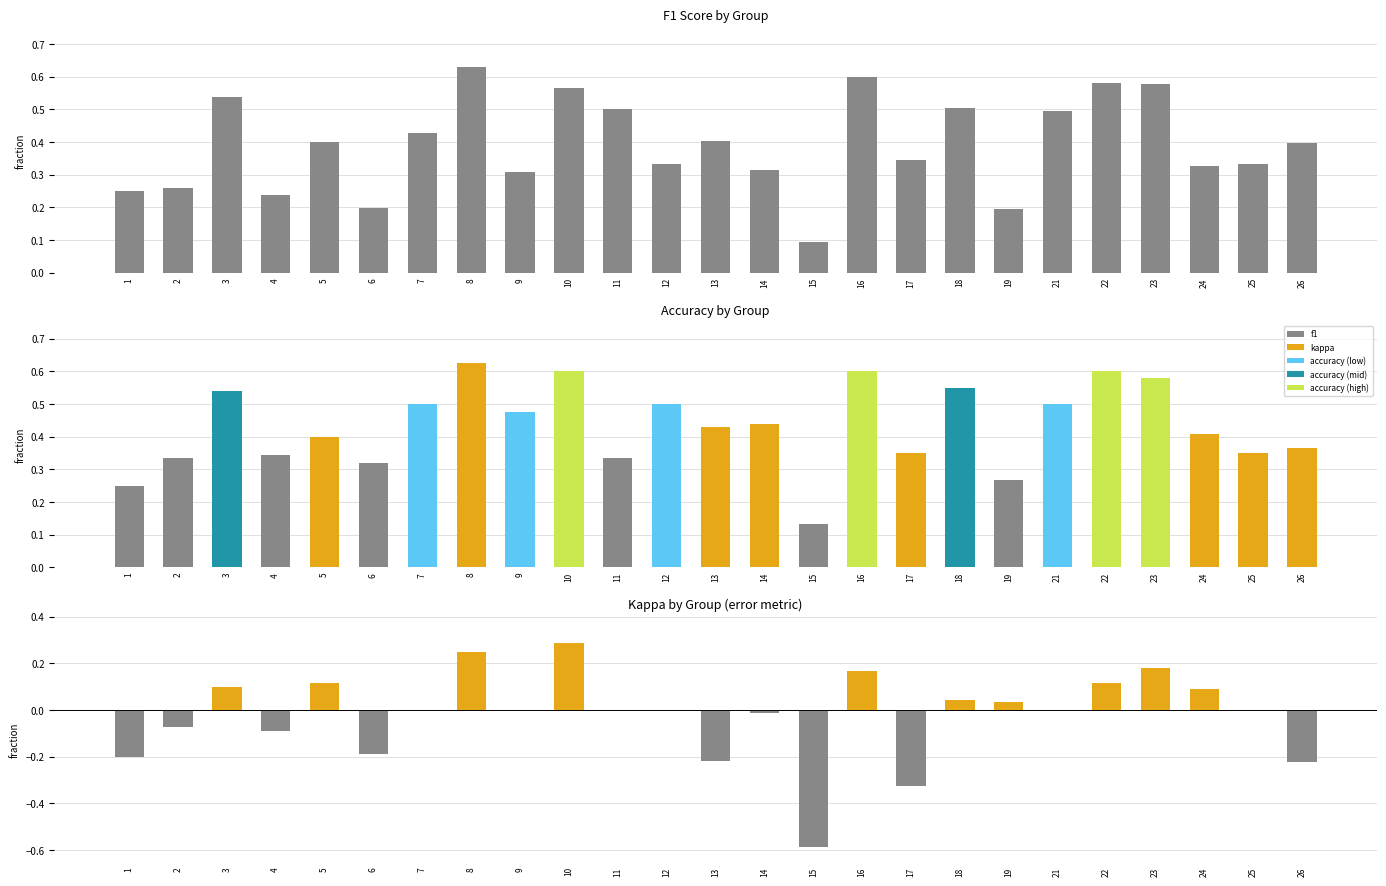

True or false: accuracy has a value of 0.5 at 3.

True